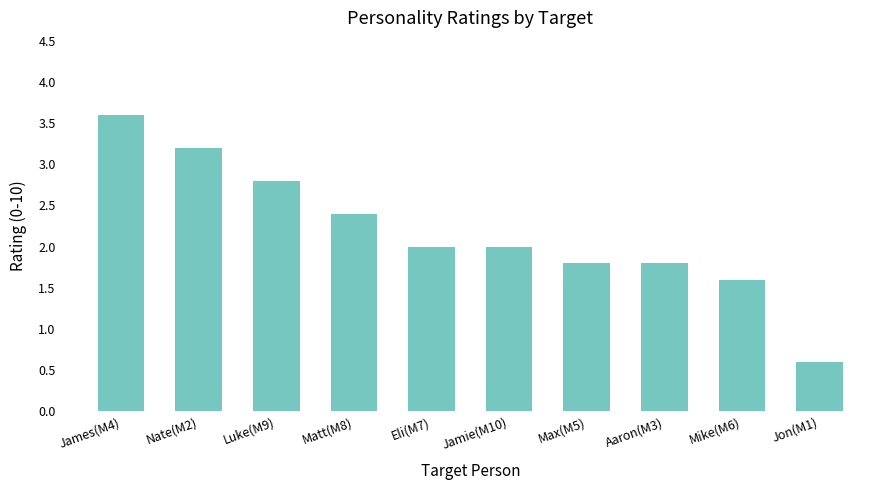

What is the sum of the values at James(M4) and Max(M5)?

5.4